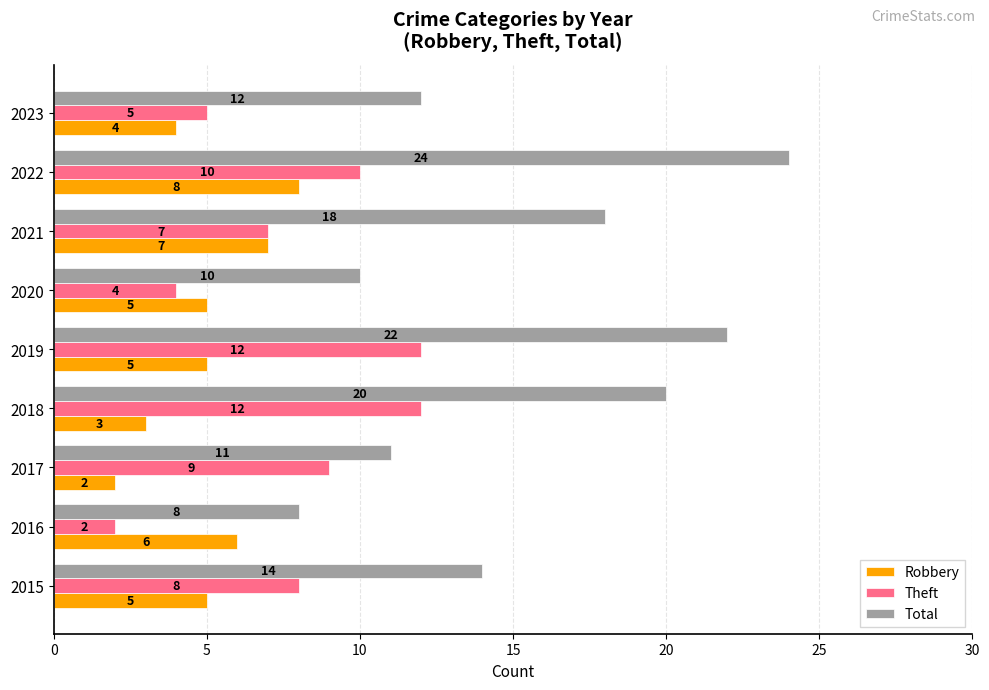

At 2023, list the series in order from smallest to largest.

Robbery, Theft, Total